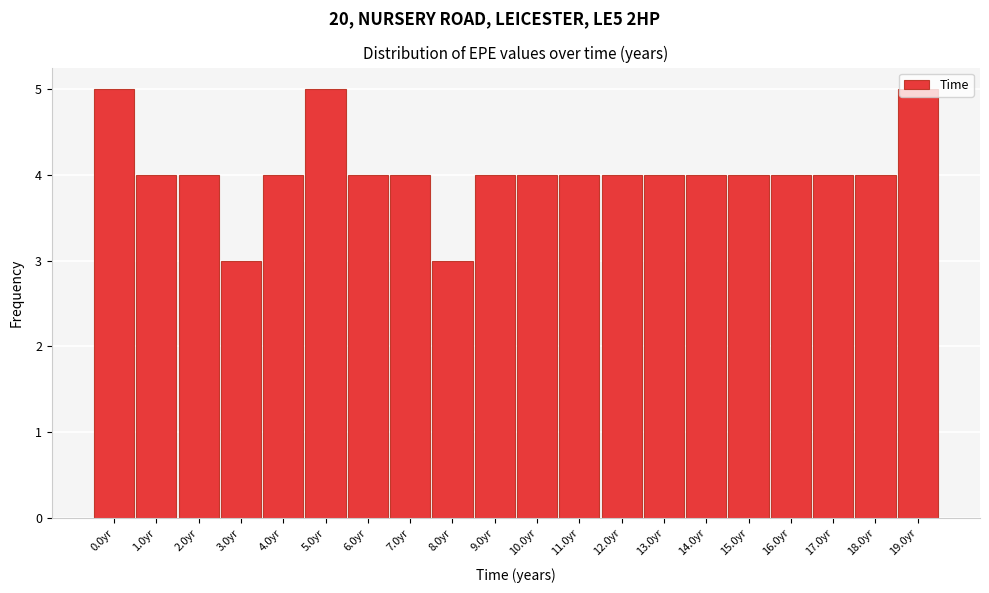

Approximately how many times larger is the value at 11.0yr compared to 12.0yr?

1.0